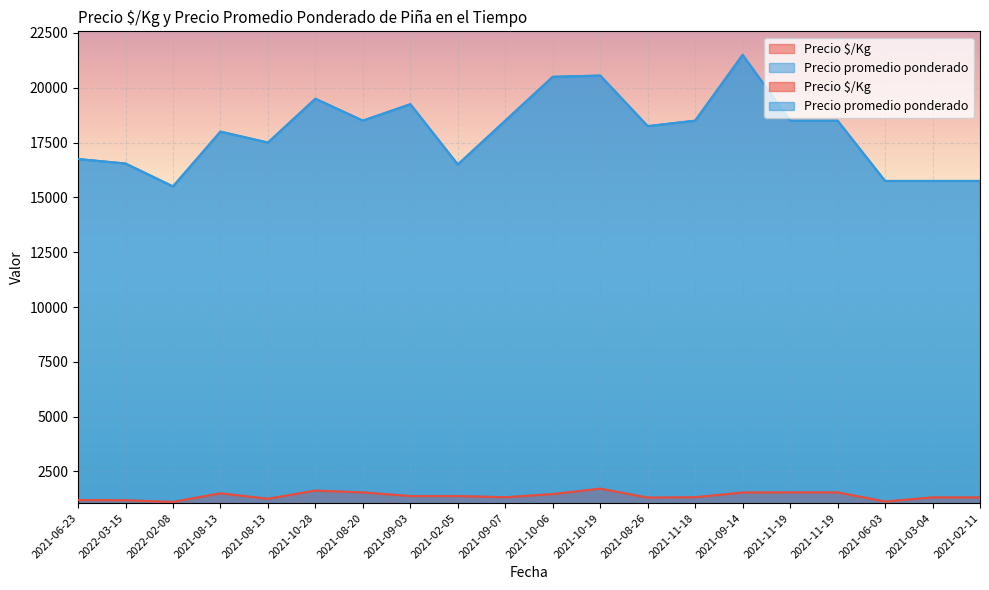

Which series has the largest range (max minus min)?

Precio promedio ponderado